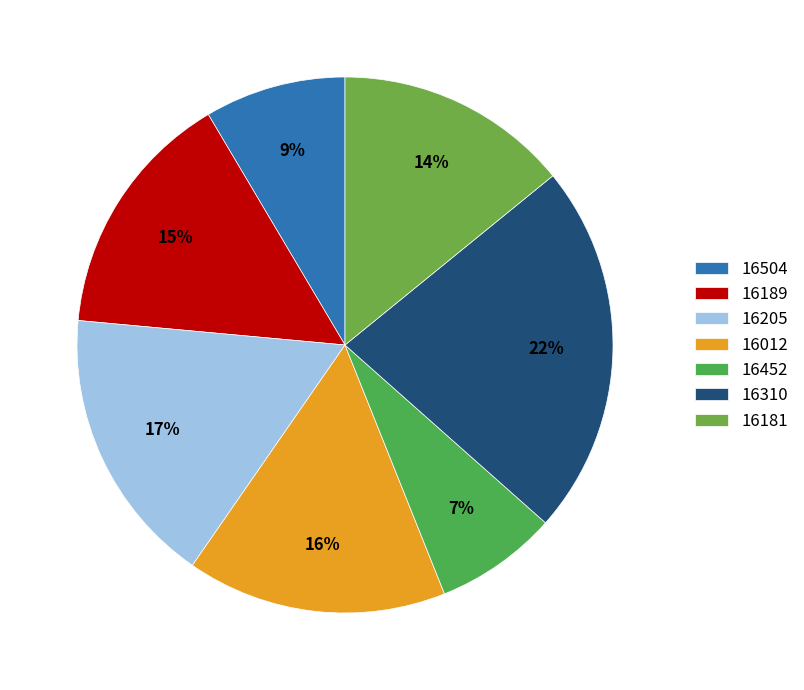

How many segments does this pie chart have?

7